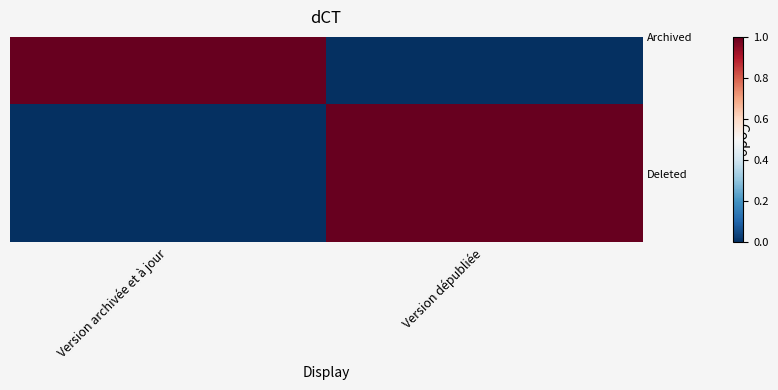

What is the sum of all values?

1